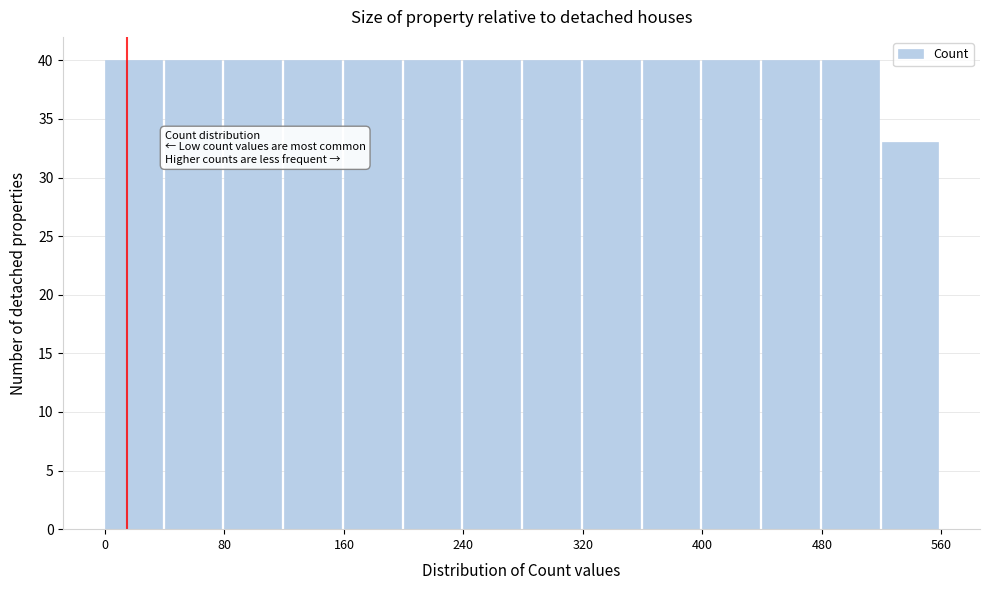

What is the height of the bar covering 360 to 400 on the x-axis? The values are not printed on the chart, so give them approximately, as read against the axis.

40